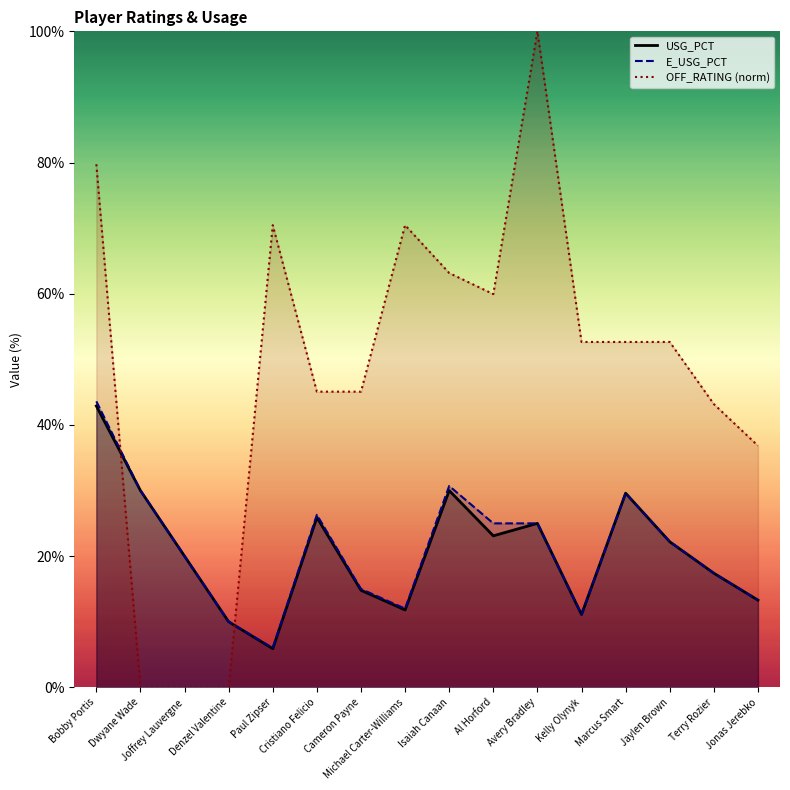

Does the chart have visible grid lines?

No